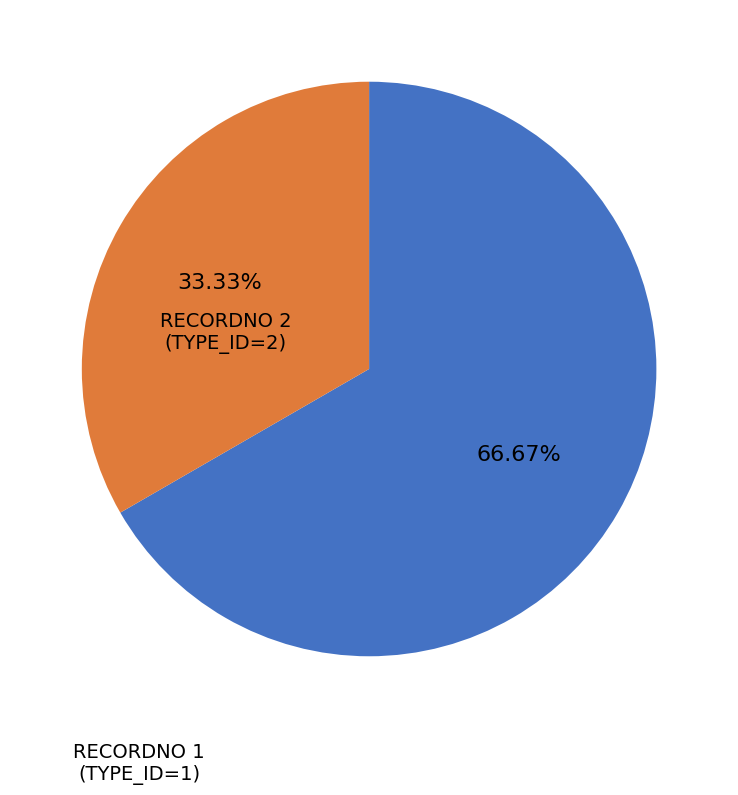

Does any single category account for the majority?

Yes